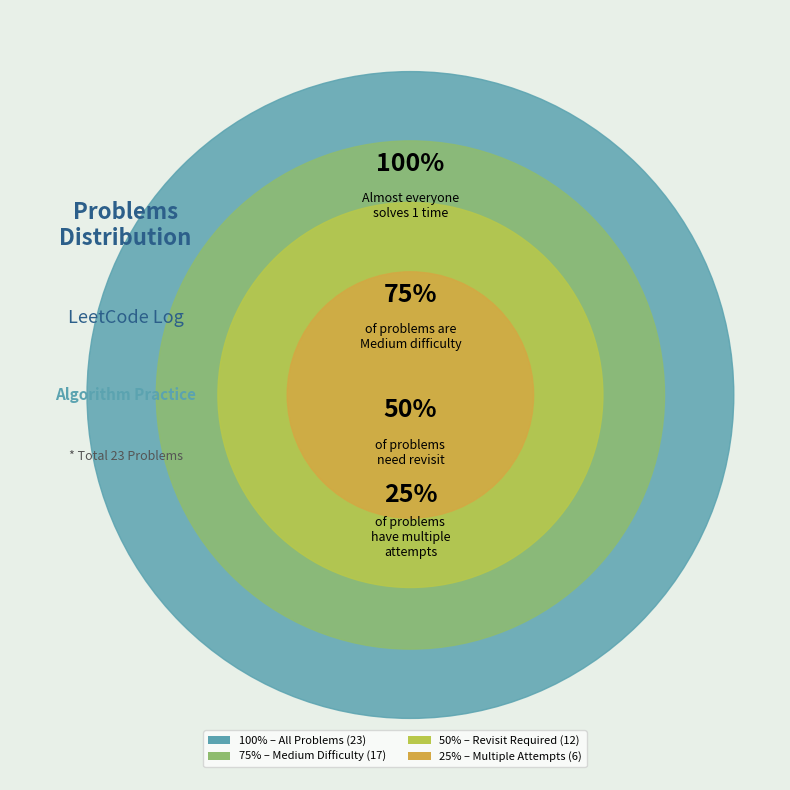

What is the change in value from 144 to 134?

-10